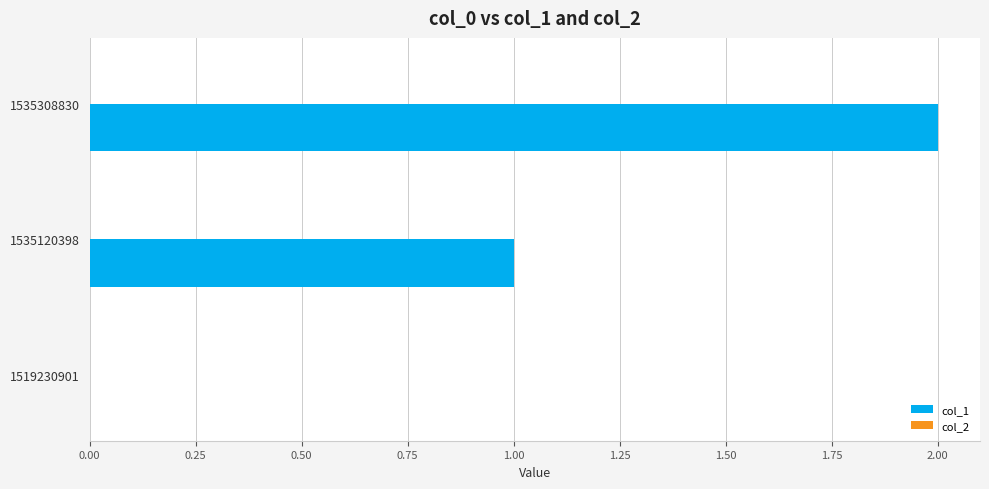

True or false: the data shows 1 at 1535308830.

False